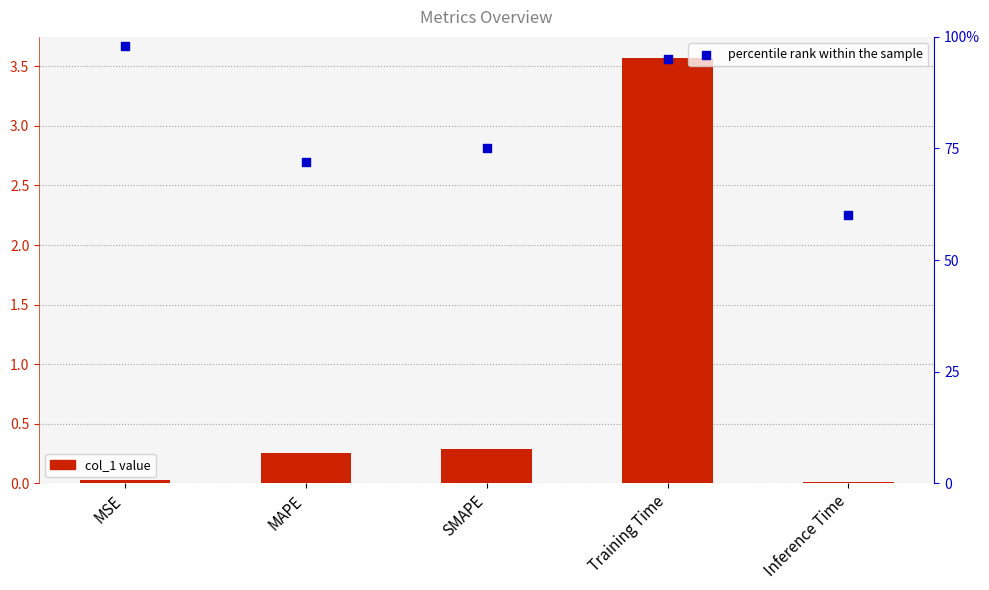

Which series contains the highest Y value?

percentile rank within the sample